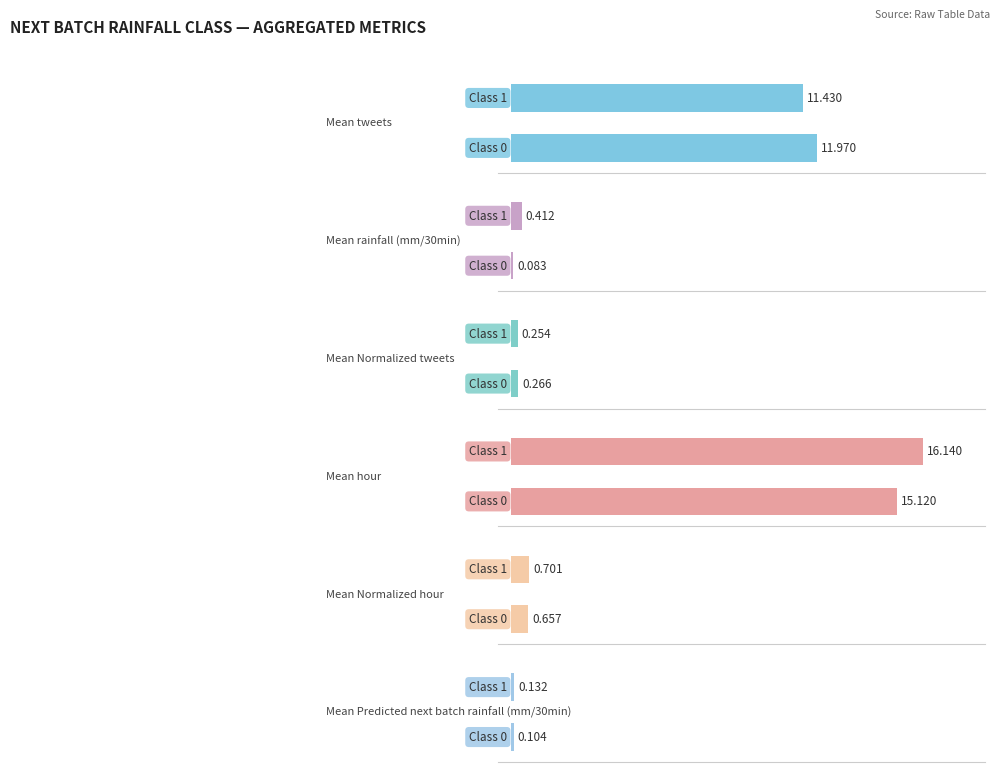

At 0, list the series in order from largest to smallest.

Mean hour, Mean tweets, Mean Normalized hour, Mean Normalized tweets, Mean Predicted next batch rainfall (mm/30min), Mean rainfall (mm/30min)